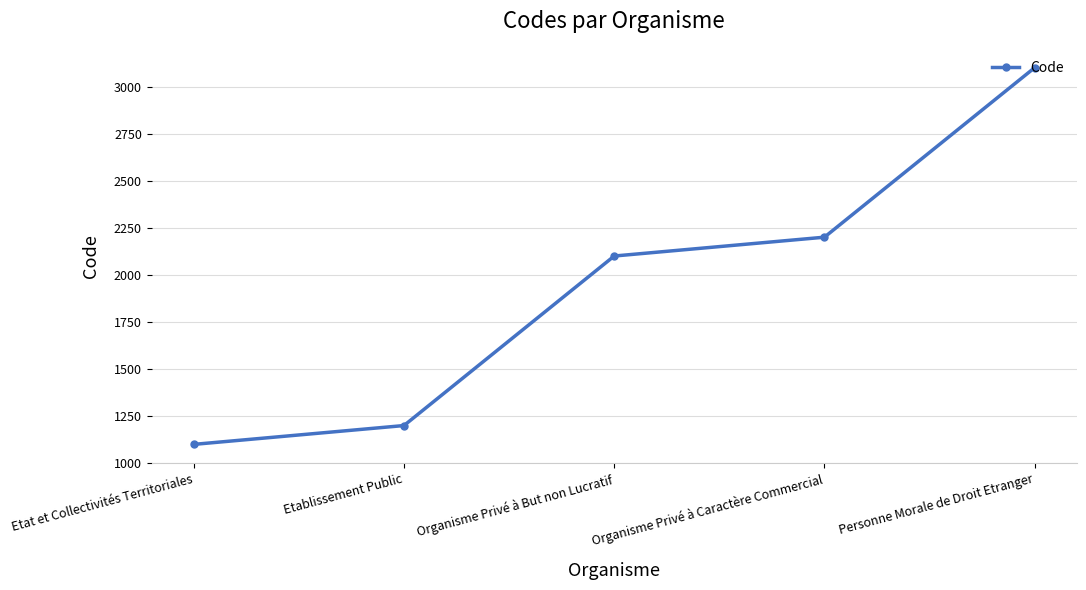

Where is the data nearest to the value 2100?

Organisme Privé à But non Lucratif